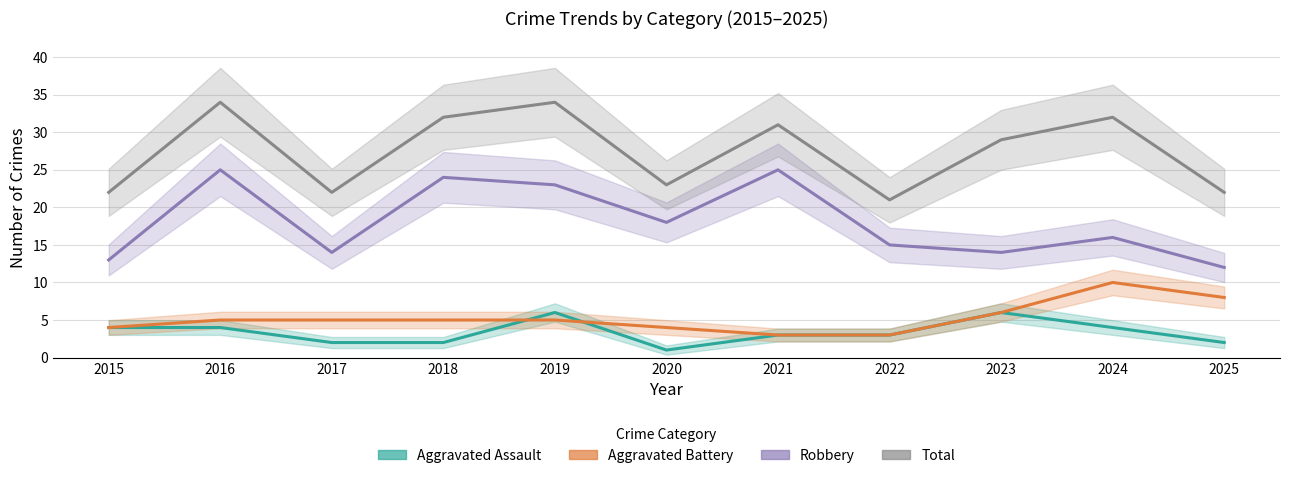

Rank the series by their maximum value, from highest to lowest.

Total, Robbery, Aggravated Battery, Aggravated Assault